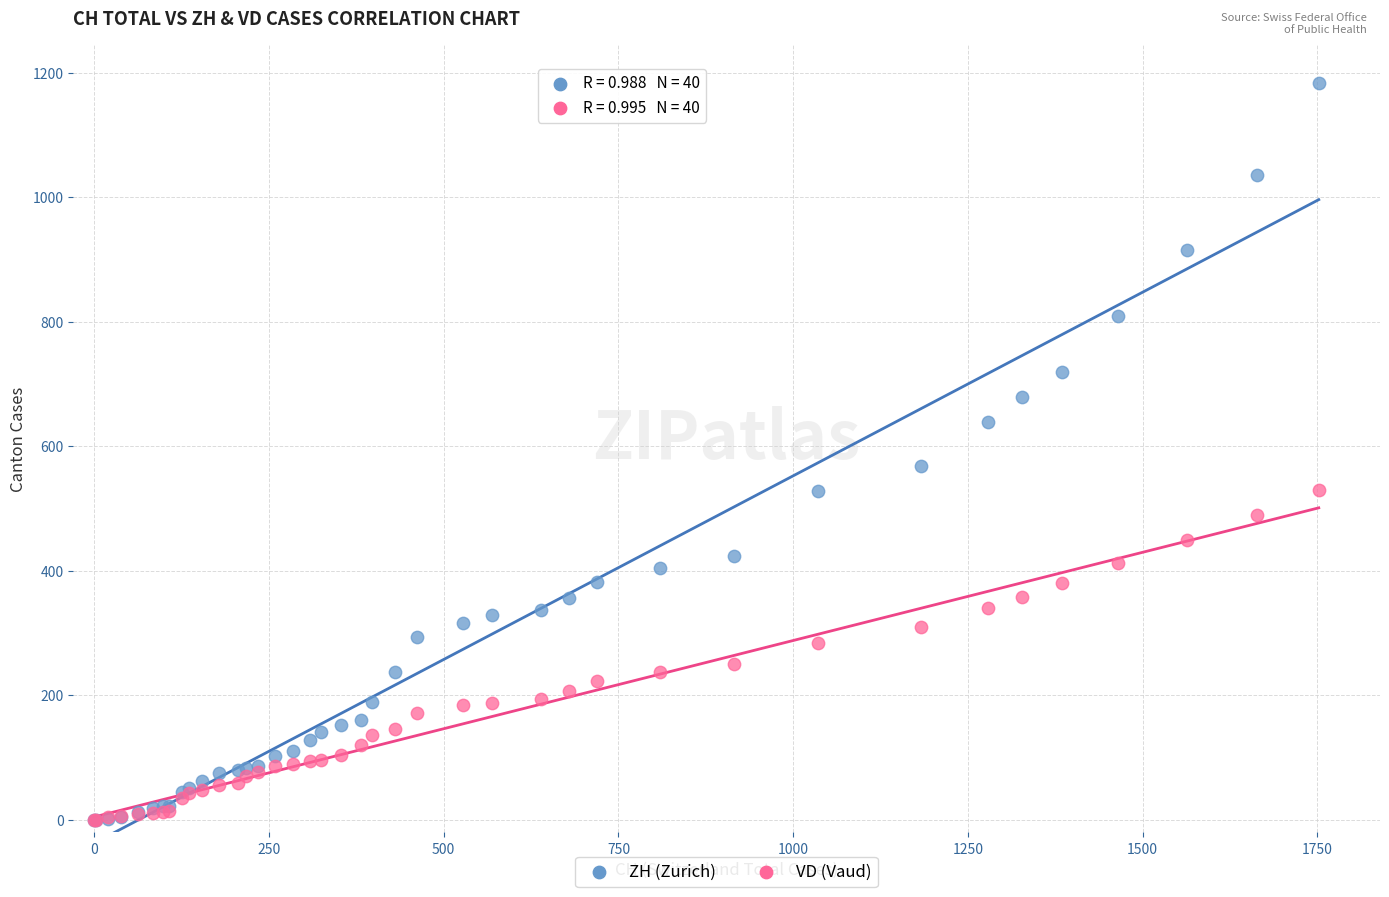

Across all series, what Y value is closest to 591?

569